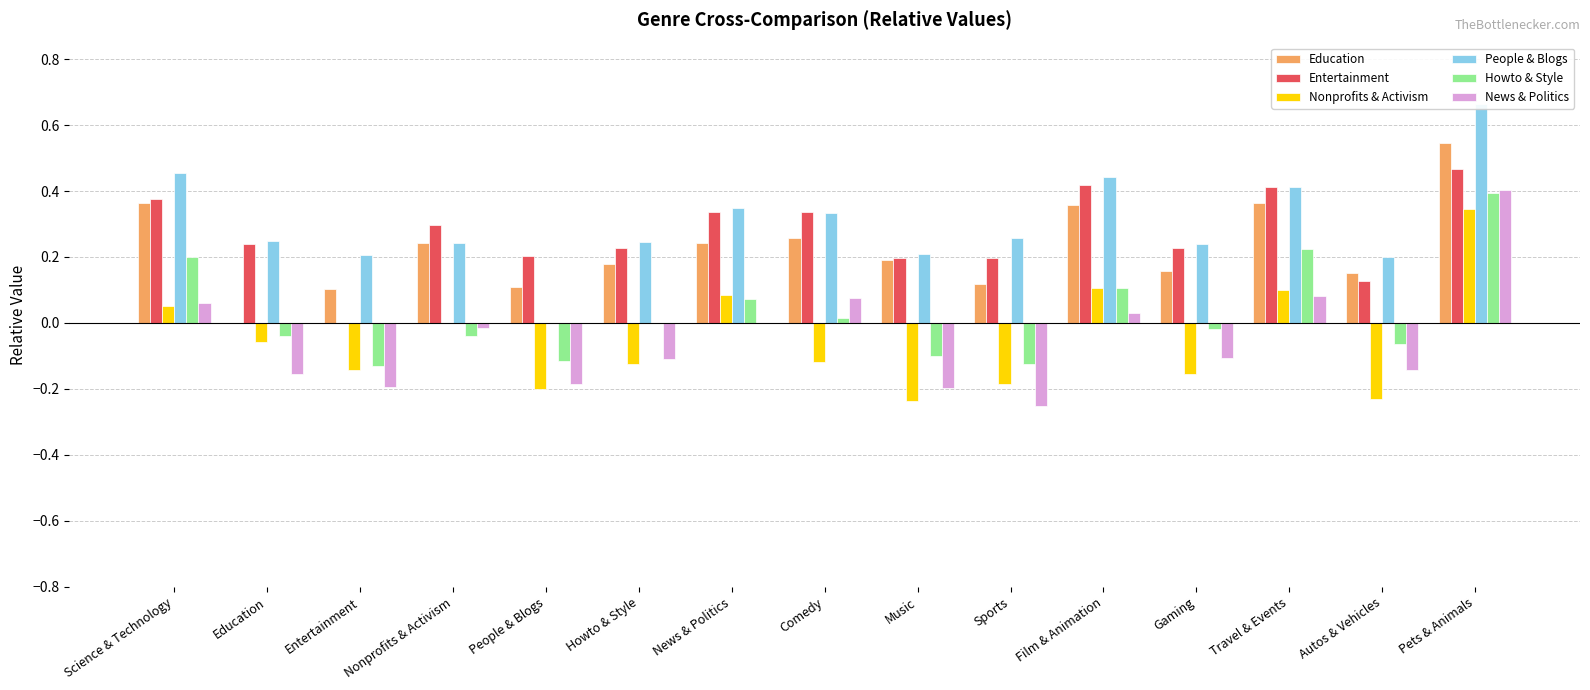

At People & Blogs, list the series in order from smallest to largest.

Nonprofits & Activism, News & Politics, Howto & Style, People & Blogs, Education, Entertainment